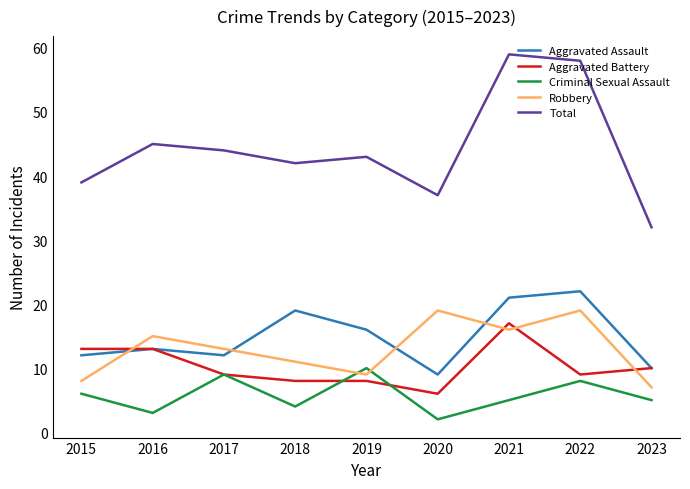

True or false: Criminal Sexual Assault has more than 0 points higher than both neighbors.

True